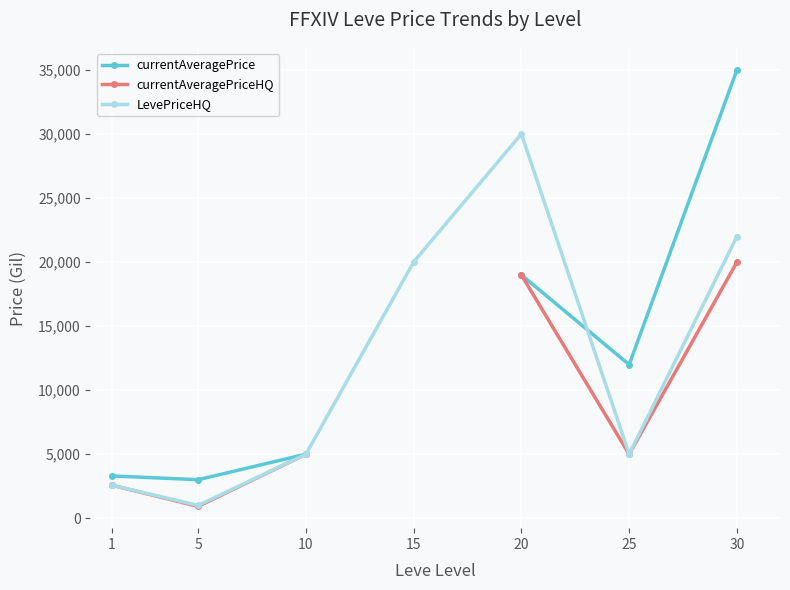

Is it true that currentAveragePrice equals 4517.9 at 1?

False